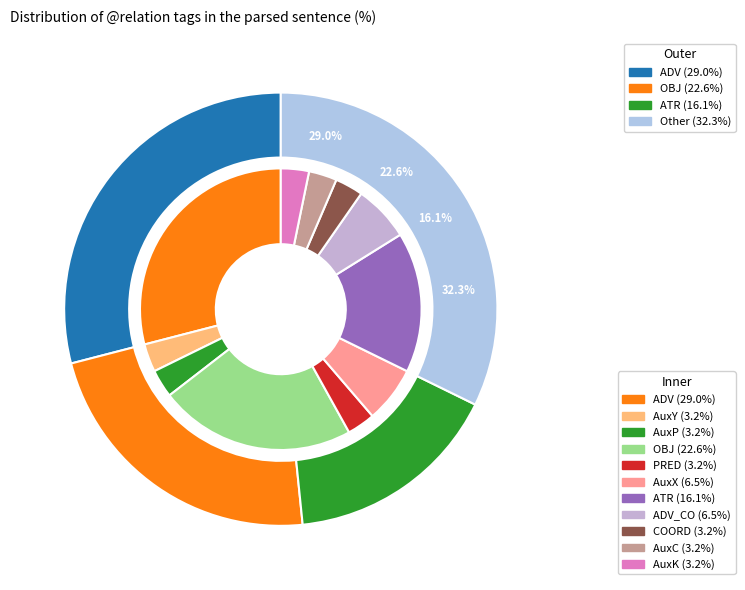

Is there any slice that represents more than half of the pie?

No